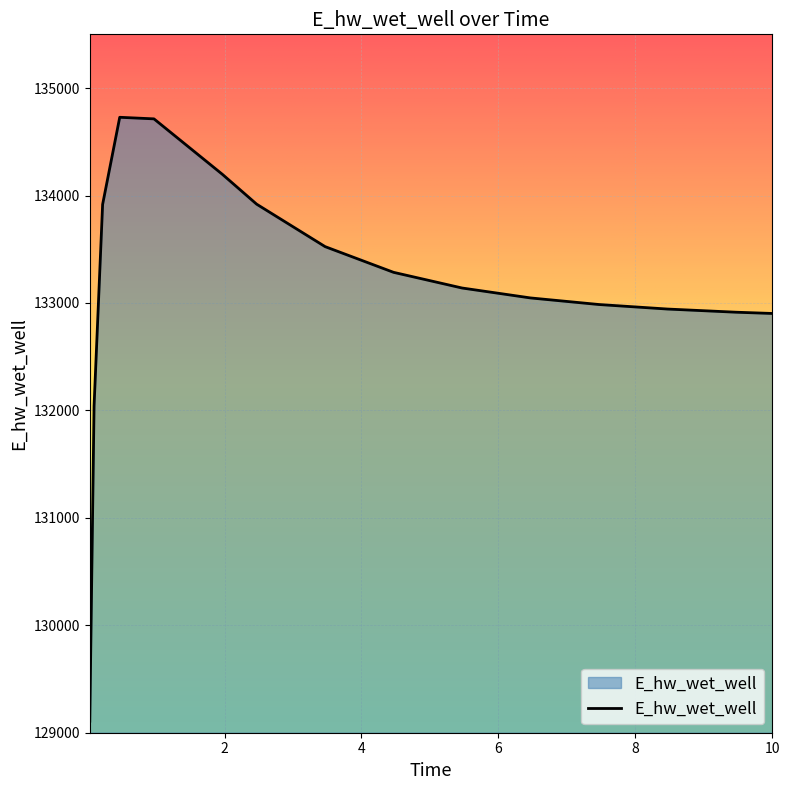

What is the sum of all values?

1997361.2